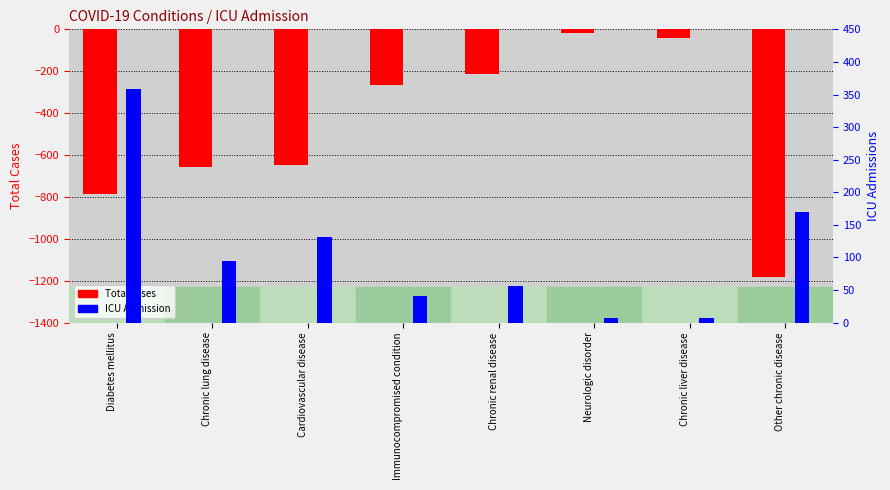

What position from the left is Chronic renal disease?

5